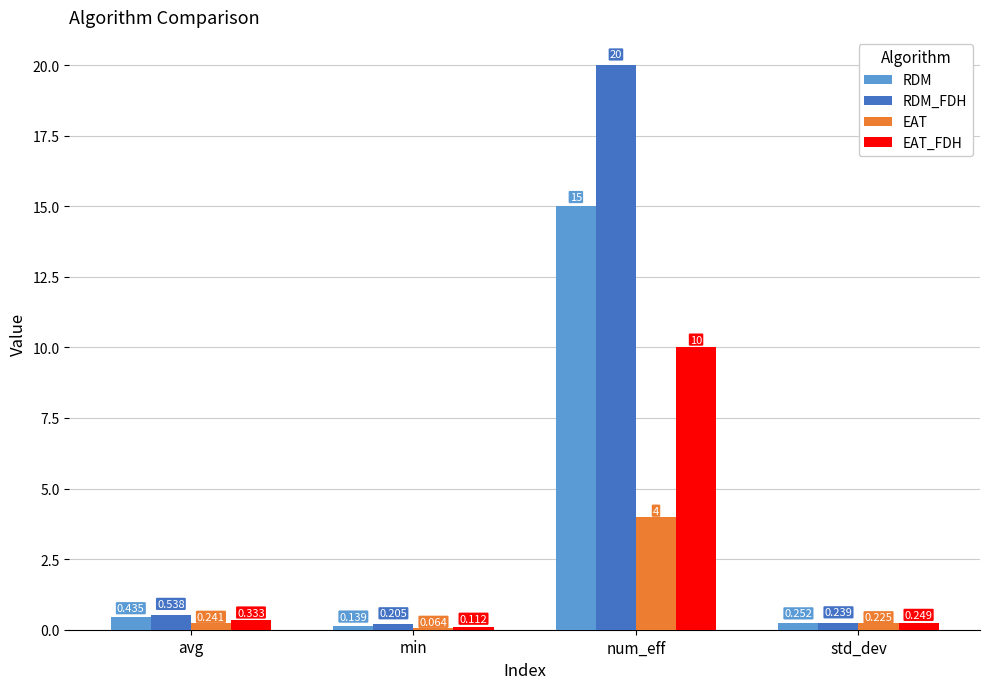

List the series in order of their overall mean, lowest first.

EAT, EAT_FDH, RDM, RDM_FDH